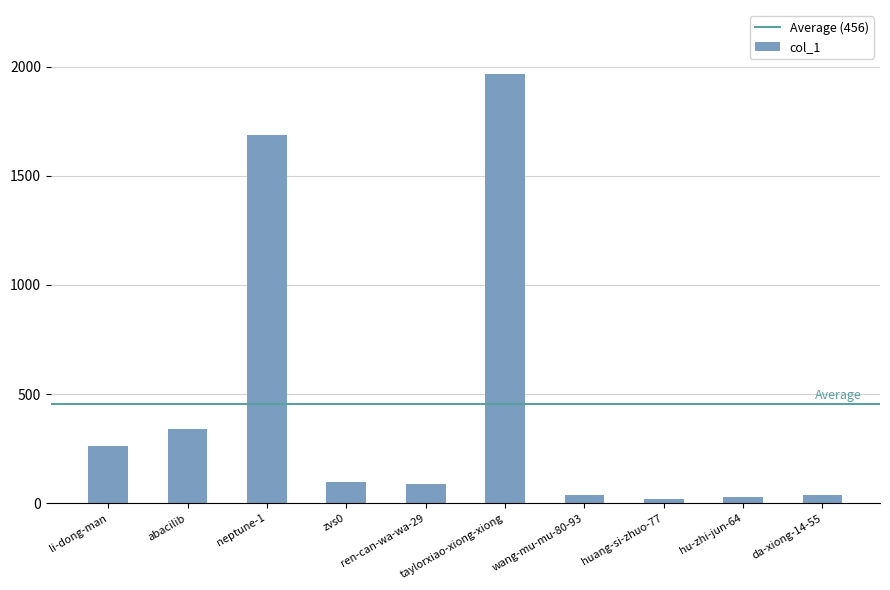

What is the change in value from ren-can-wa-wa-29 to taylorxiao-xiong-xiong?

+1879